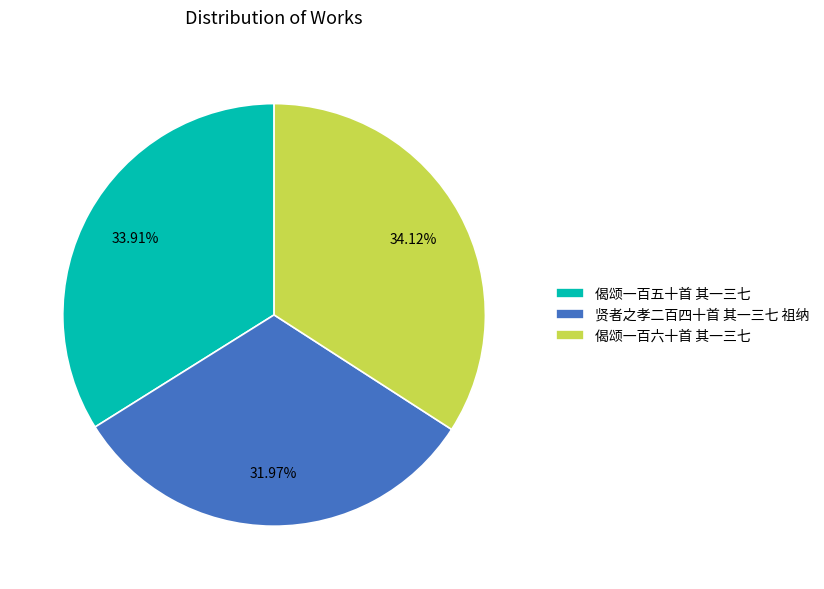

True or false: 偈颂一百六十首 其一三七 accounts for 20% of the total.

False